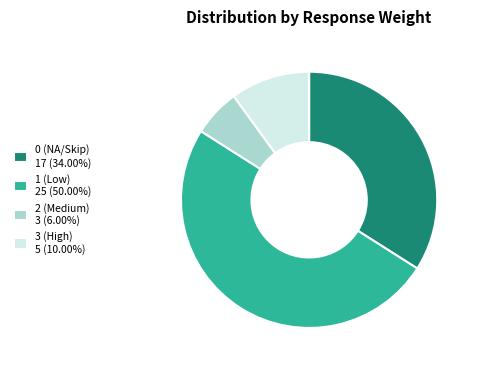

Is 0 the majority of the pie?

No